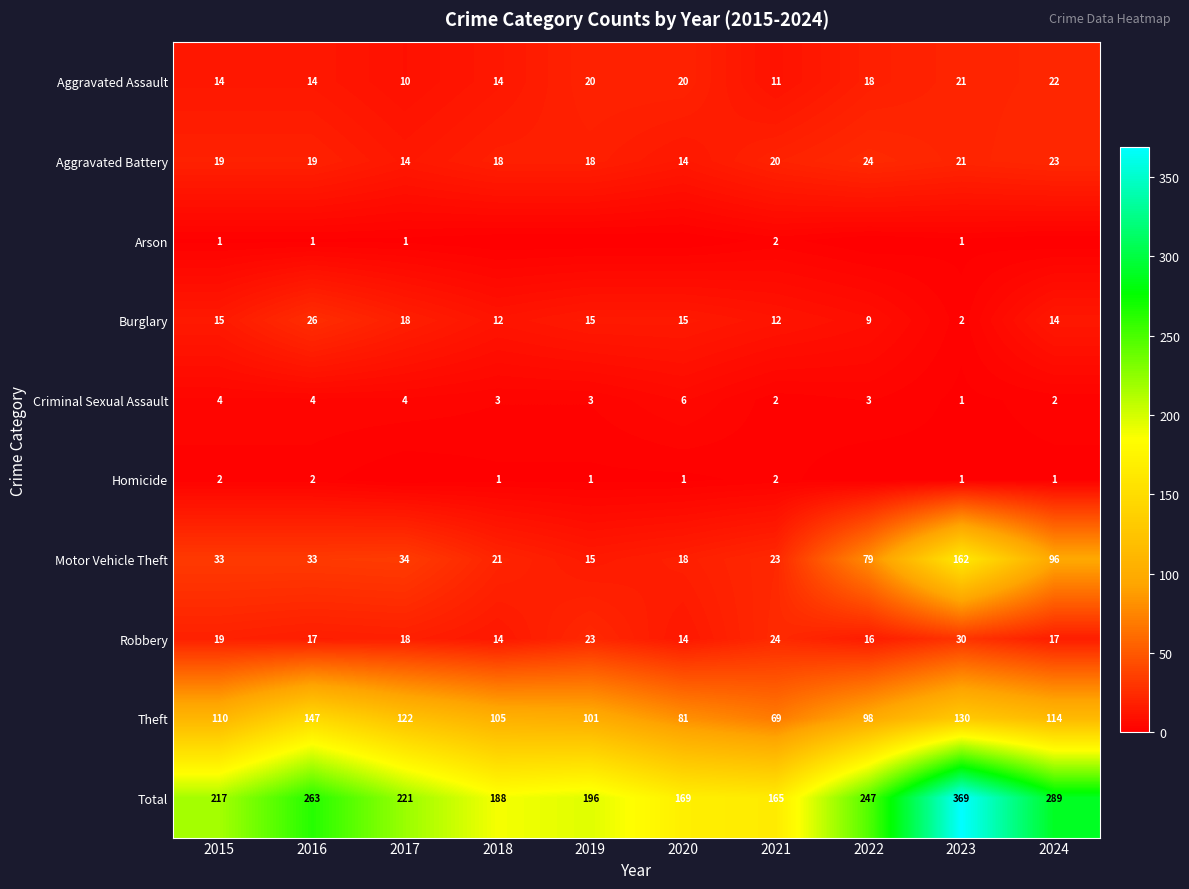

How many values in the Robbery series are below 18?

5